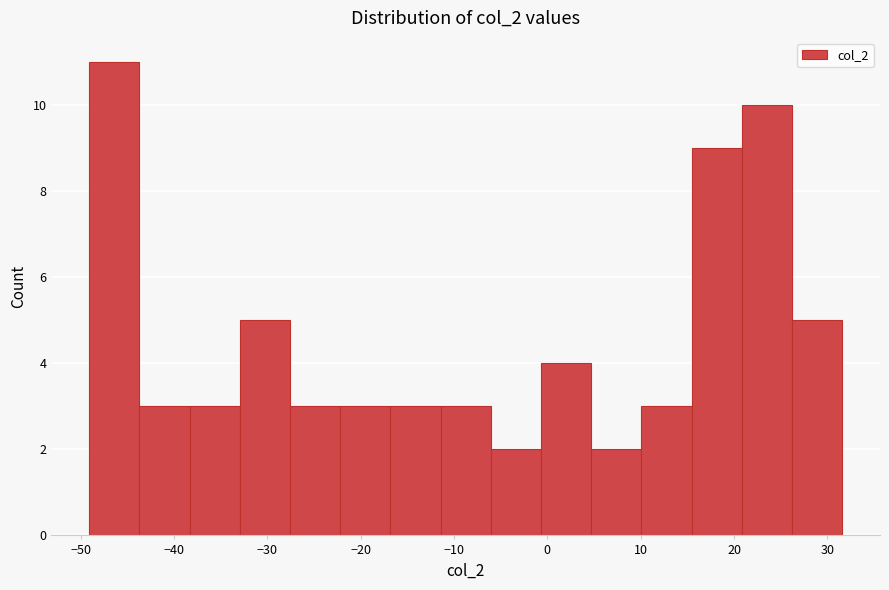

What is the height of the bar covering -49 to -44 on the x-axis? Neither the bar edges nor the heights are printed on the chart, so give them approximately, as read against the axes.

11